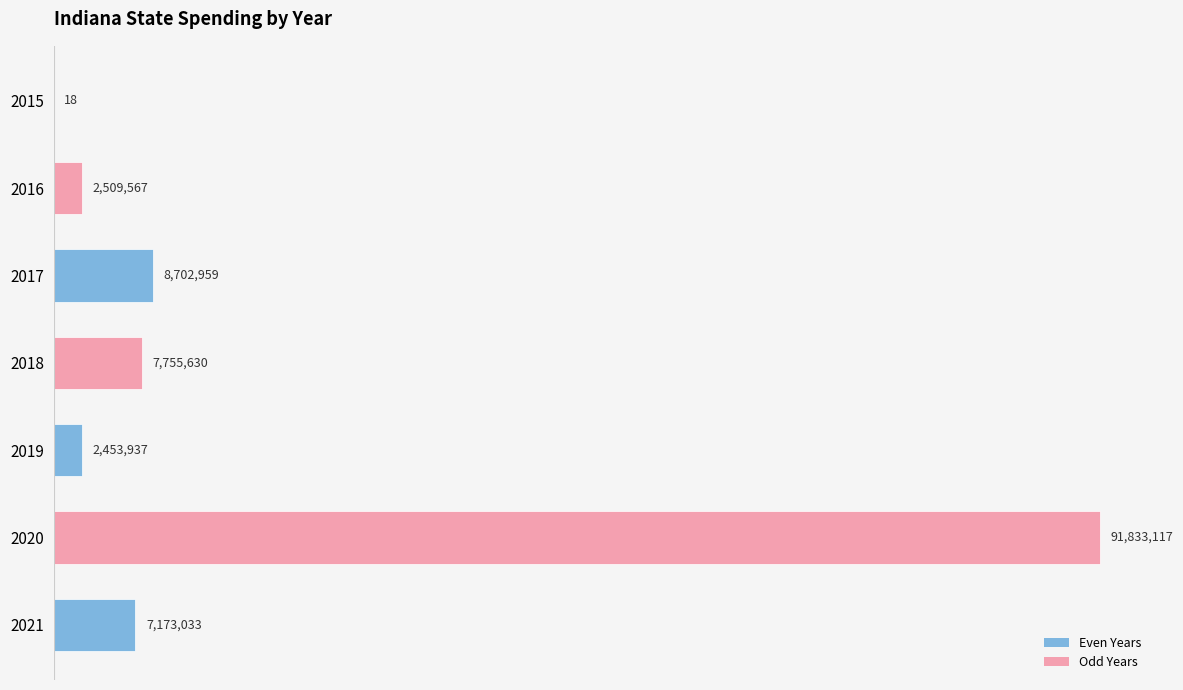

What is the maximum value shown in the chart?

91833117